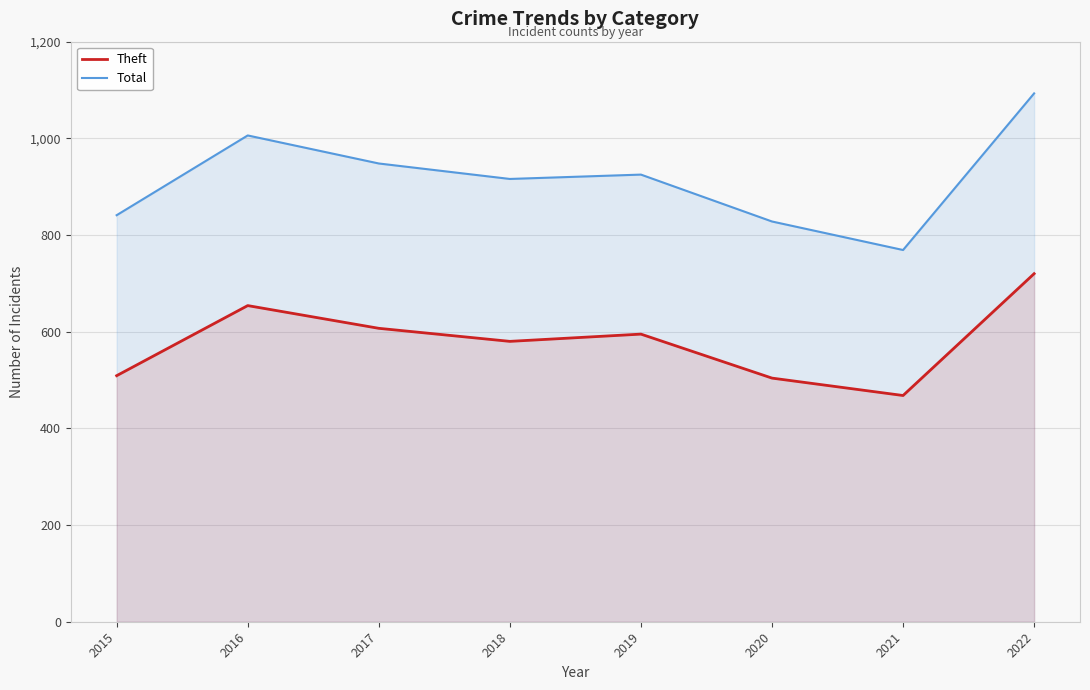

True or false: Theft and Total intersect in this chart.

False